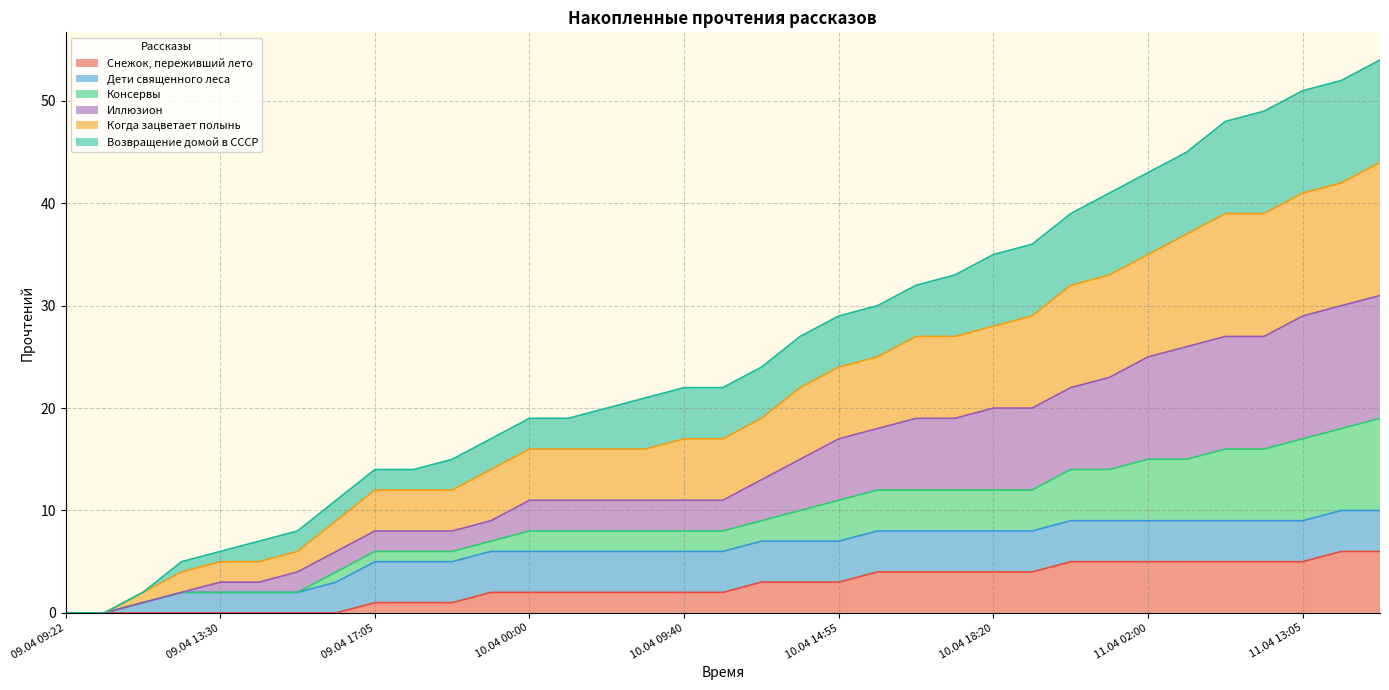

Which has a higher value, 10.04 13:15 or 09.04 17:20?

10.04 13:15